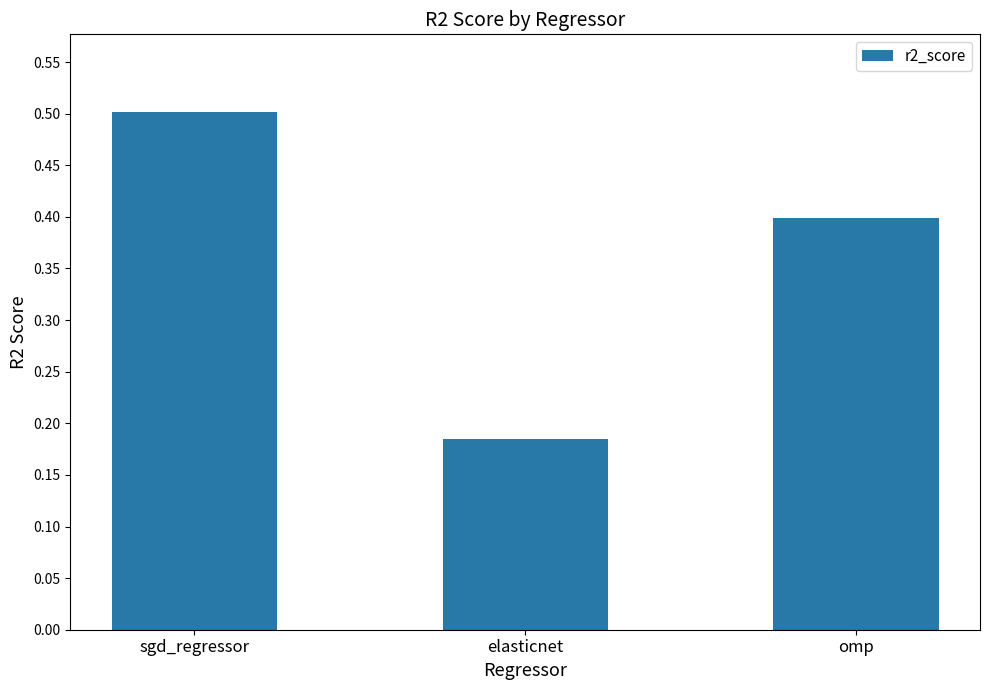

The chart shows a value of 0.4 at omp. True or false?

True